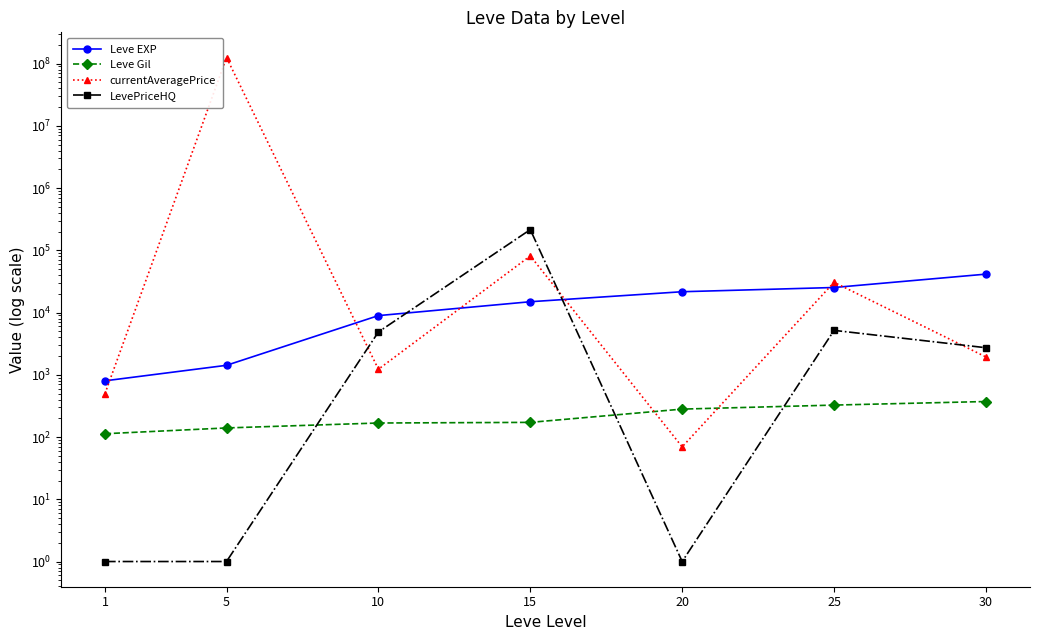

Rank the categories by LevePriceHQ value from highest to lowest.

15, 25, 10, 30, 1, 5, 20